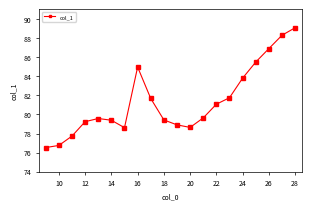

How many data points are less than 79?

6